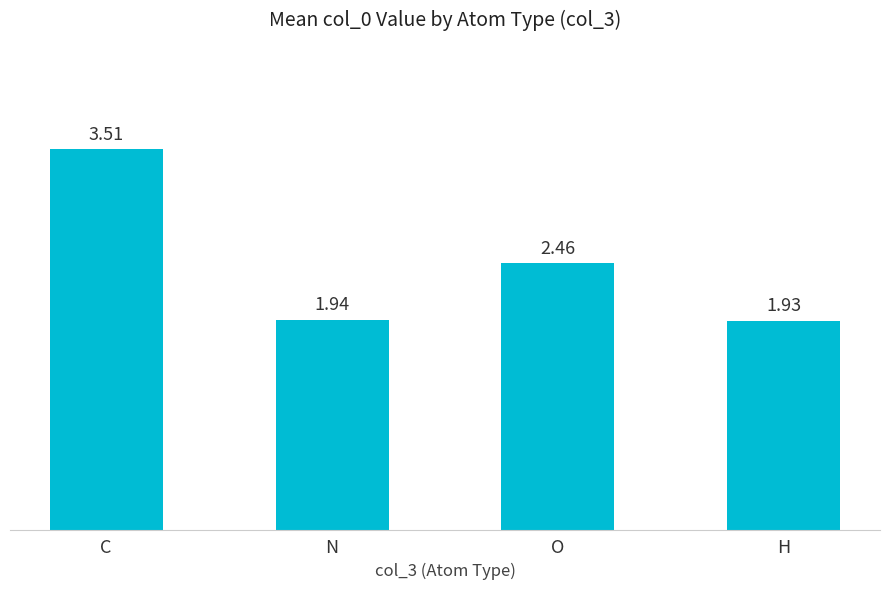

What is the difference between the maximum and second lowest values?

1.6